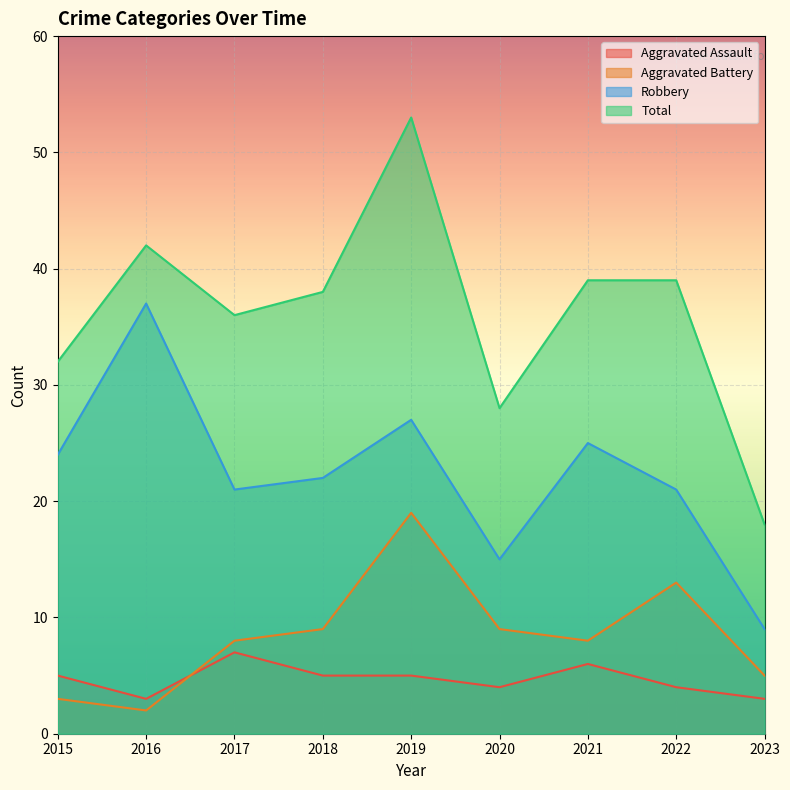

True or false: Aggravated Assault and Aggravated Battery intersect in this chart.

True